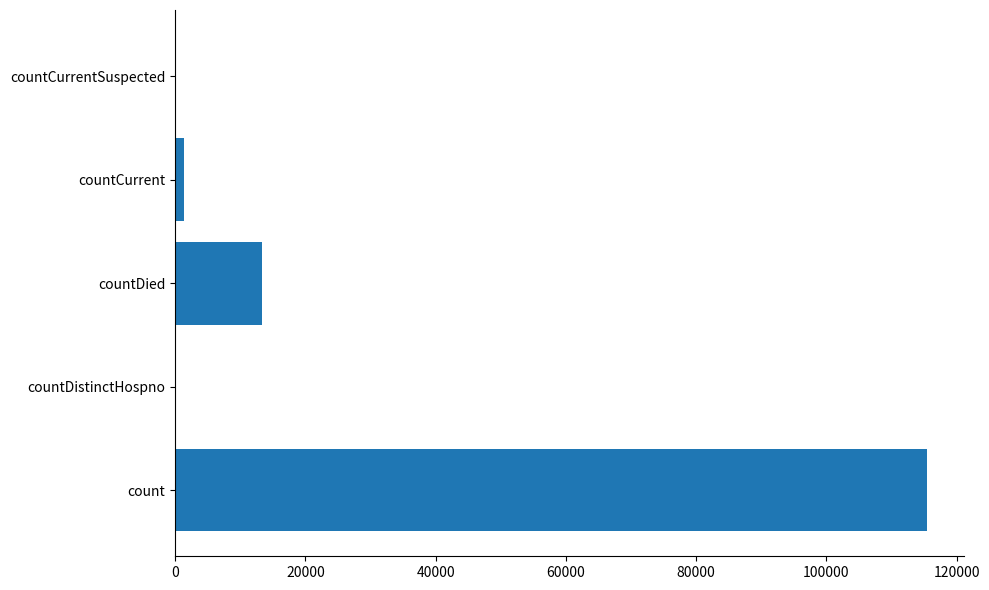

Count the number of categories in the chart.

5